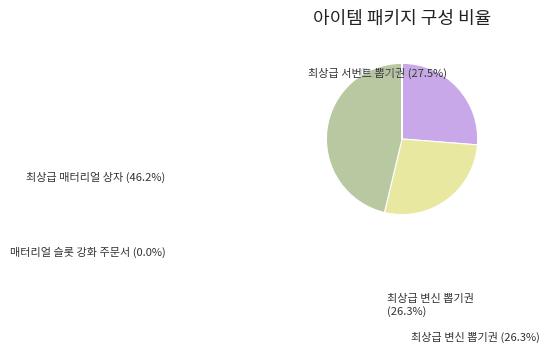

Rank the categories by value from lowest to highest.

매터리얼 슬롯 강화 주문서, 최상급 변신 뽑기권, 최상급 서번트 뽑기권, 최상급 매터리얼 상자